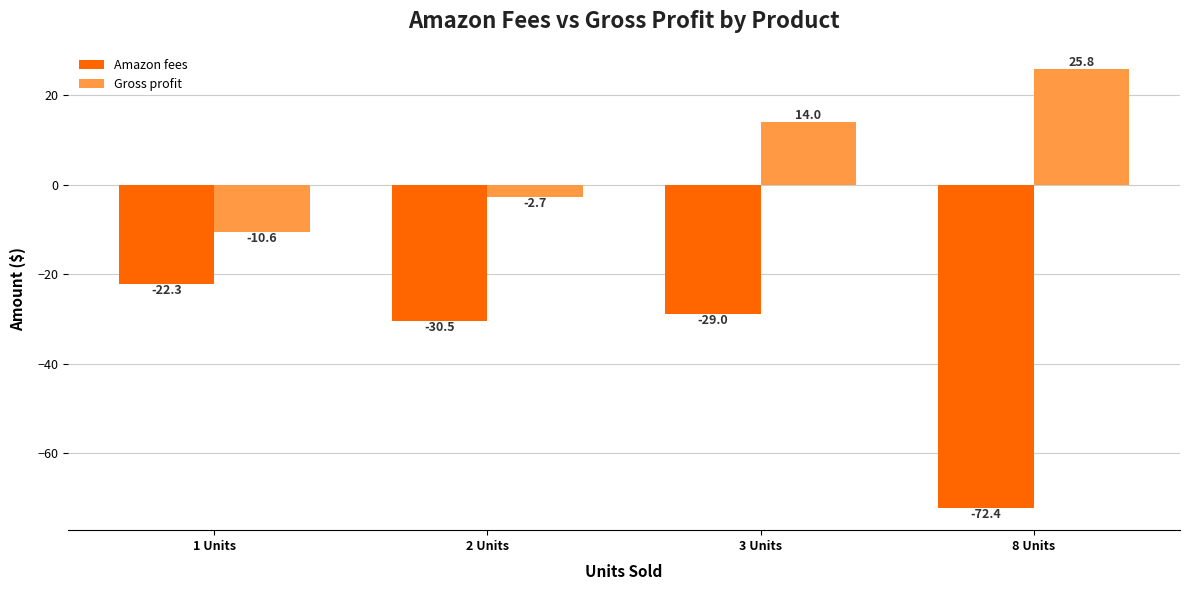

What position from the right is 2 Units?

3